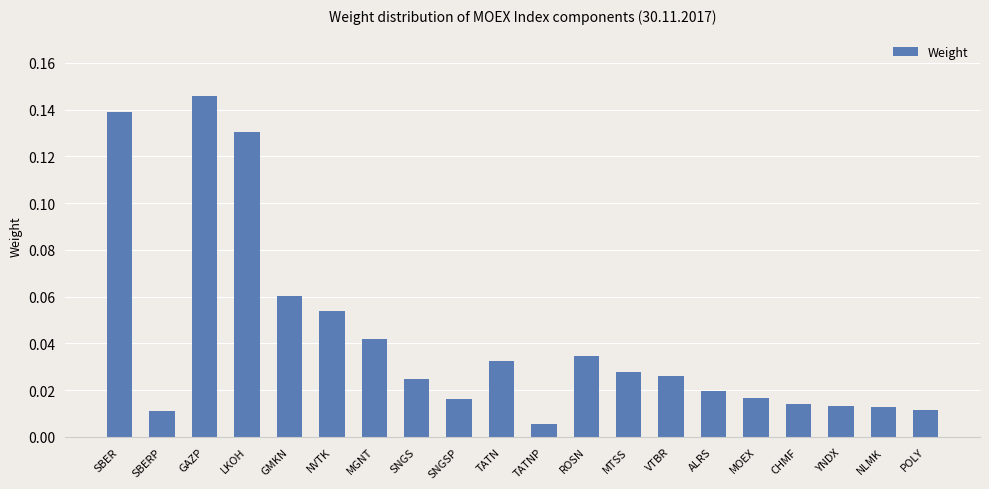

Between ALRS and CHMF, which is larger?

ALRS